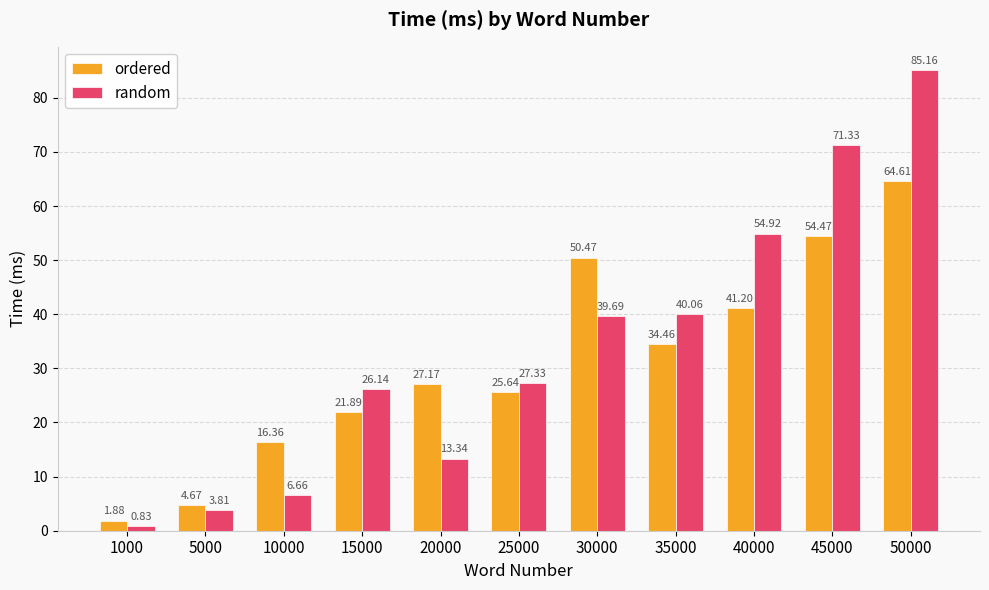

Which label corresponds to the largest value in the chart?

50000